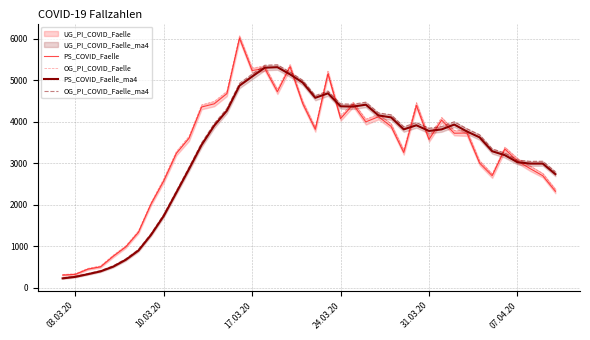

At how many categories does at least one series exceed 4379?

15